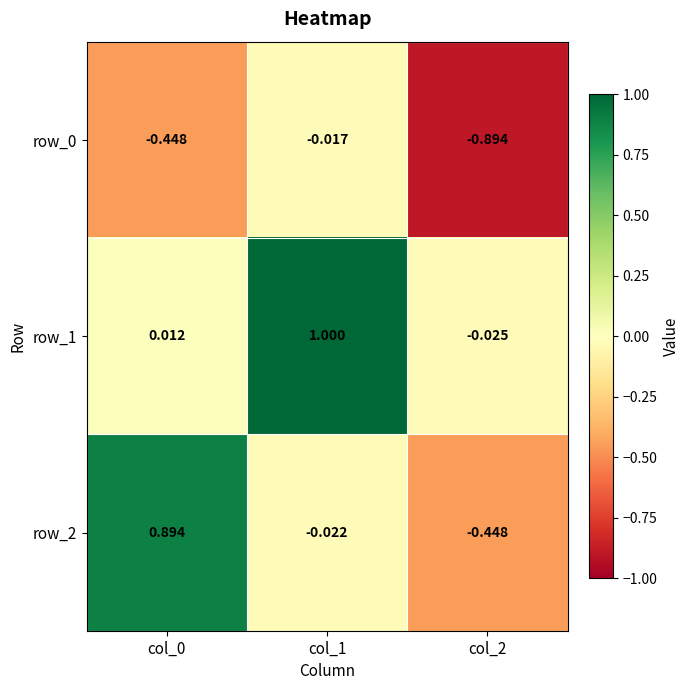

At which category is the sum across all series the highest?

col_1